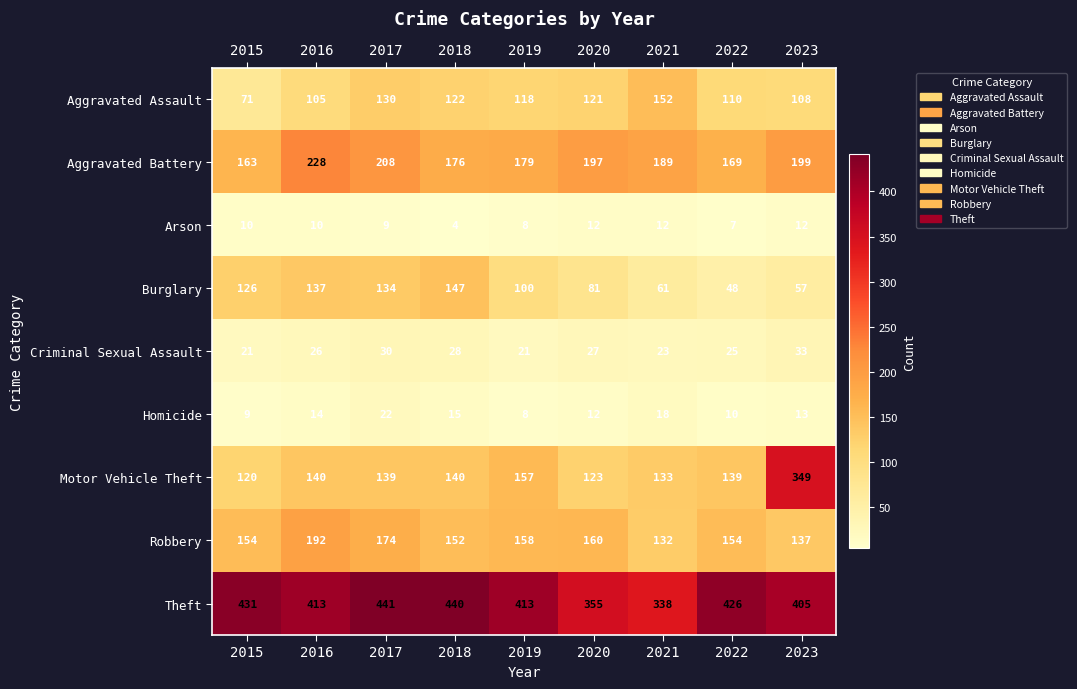

What is the difference between the highest and lowest values at 2023?

393